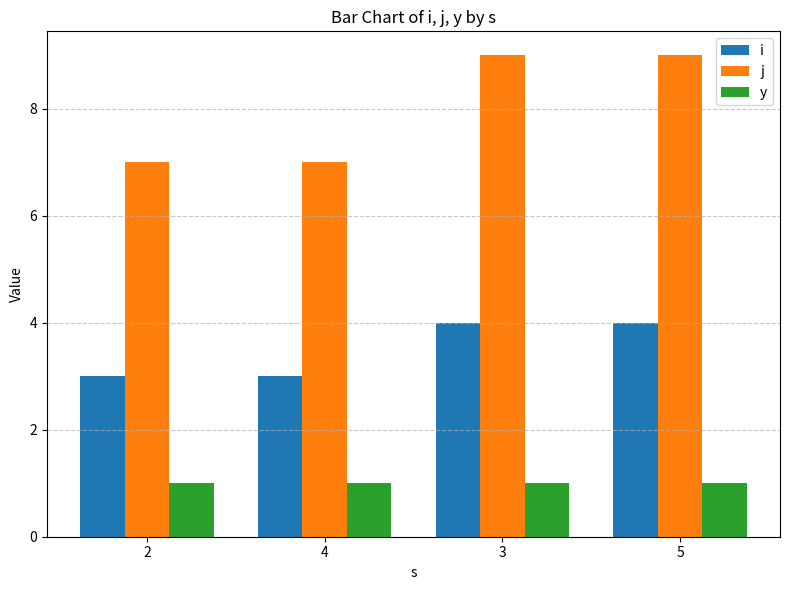

Reading left to right, extract all data points from this chart.

i: 2=3	4=3	3=4	5=4
j: 2=7	4=7	3=9	5=9
y: 2=1	4=1	3=1	5=1